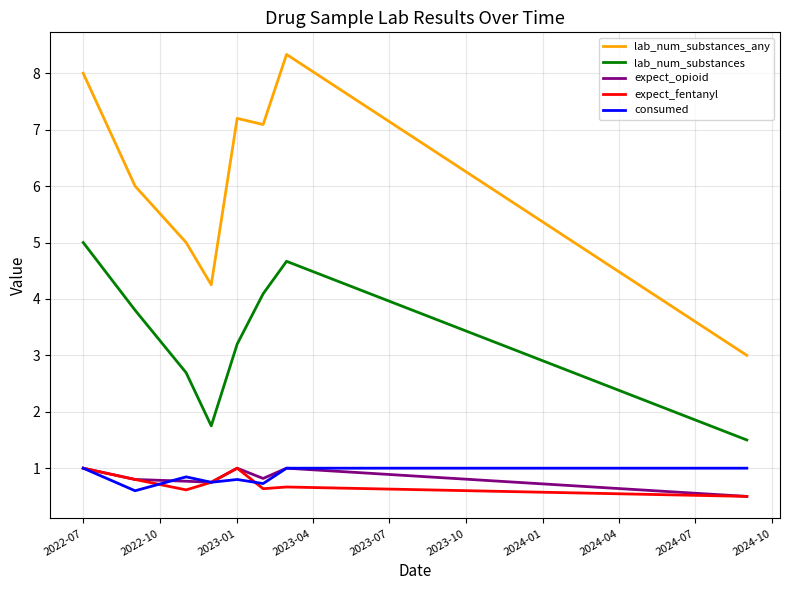

Which series has the largest total across all categories?

lab_num_substances_any